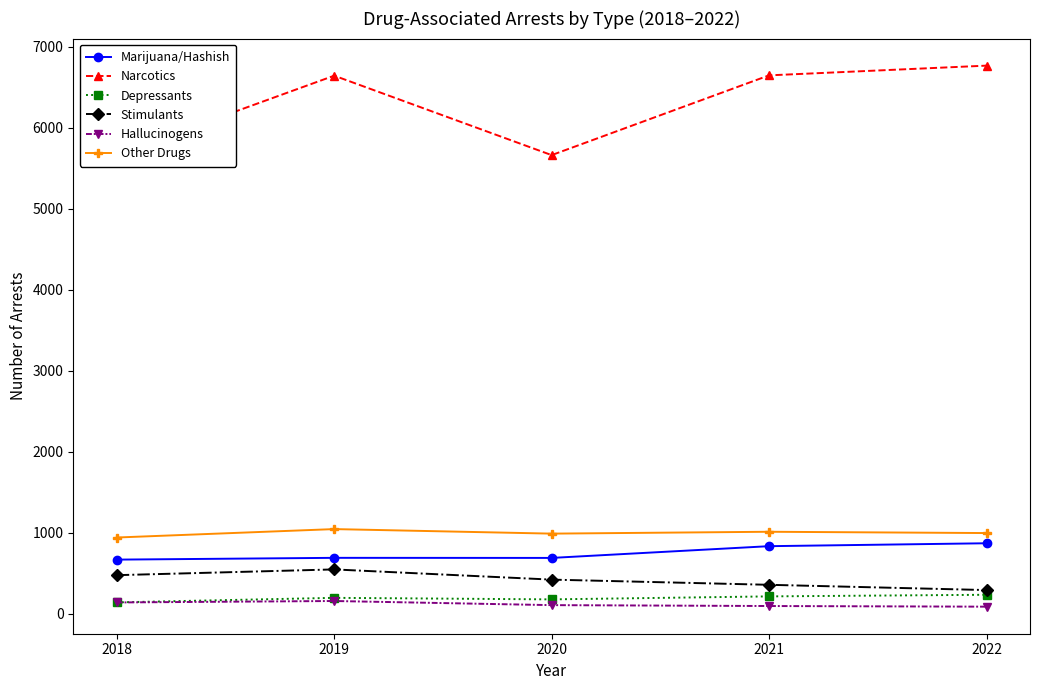

What is the maximum value shown in the chart?

6769